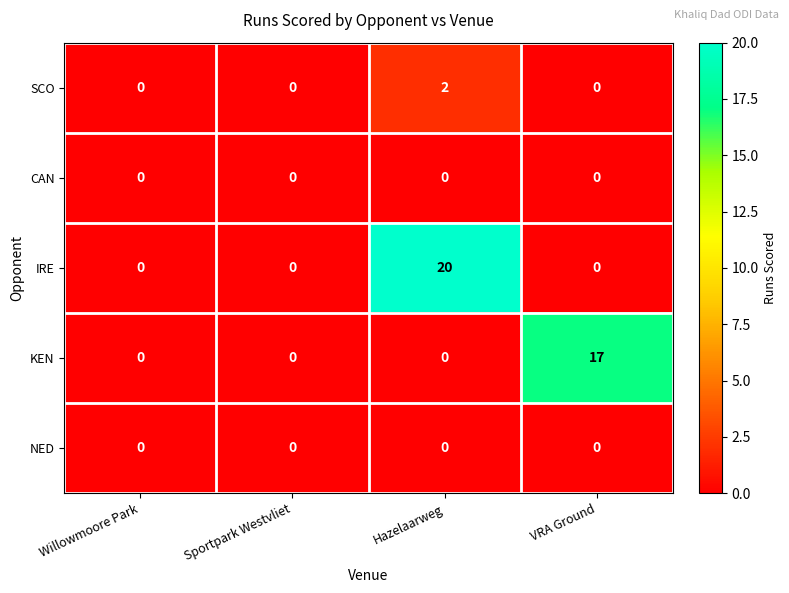

What is the sum of the KEN values at Willowmoore Park and VRA Ground?

17